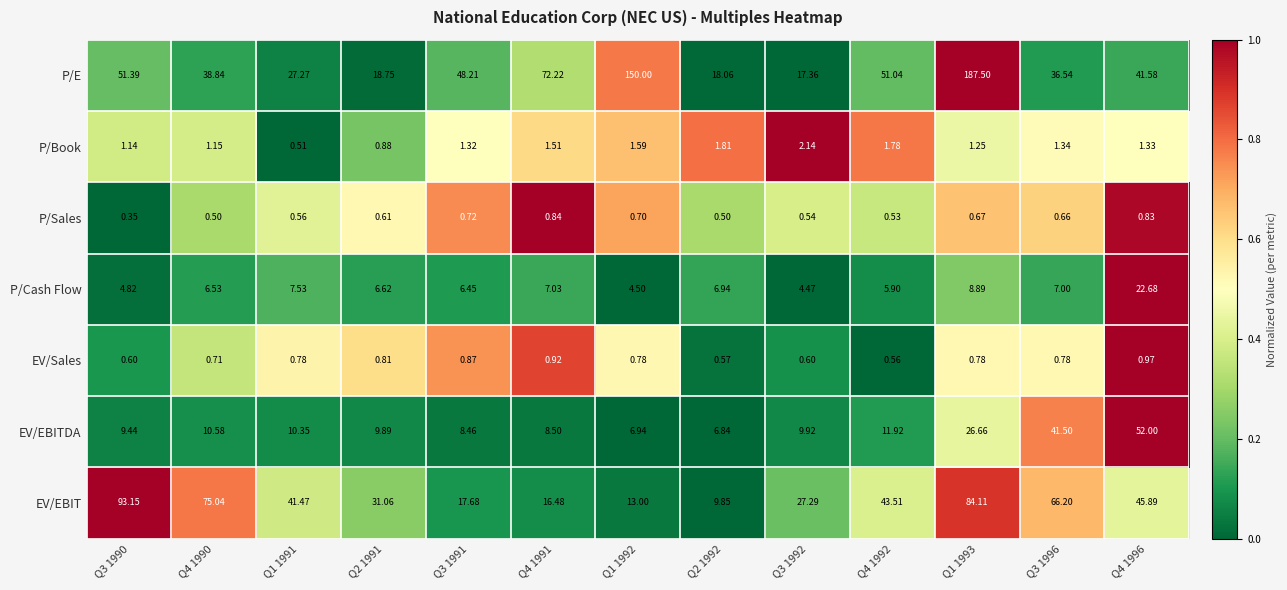

What is the spread (max minus min) of values at Q2 1992?

17.6